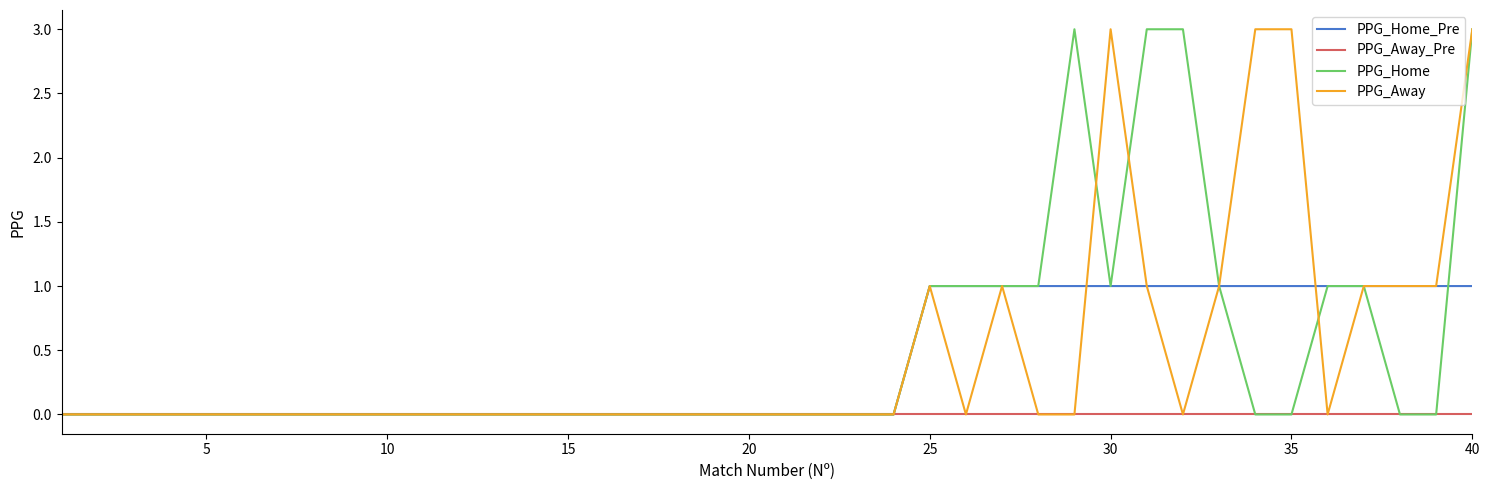

Count the number of data series in this chart.

4